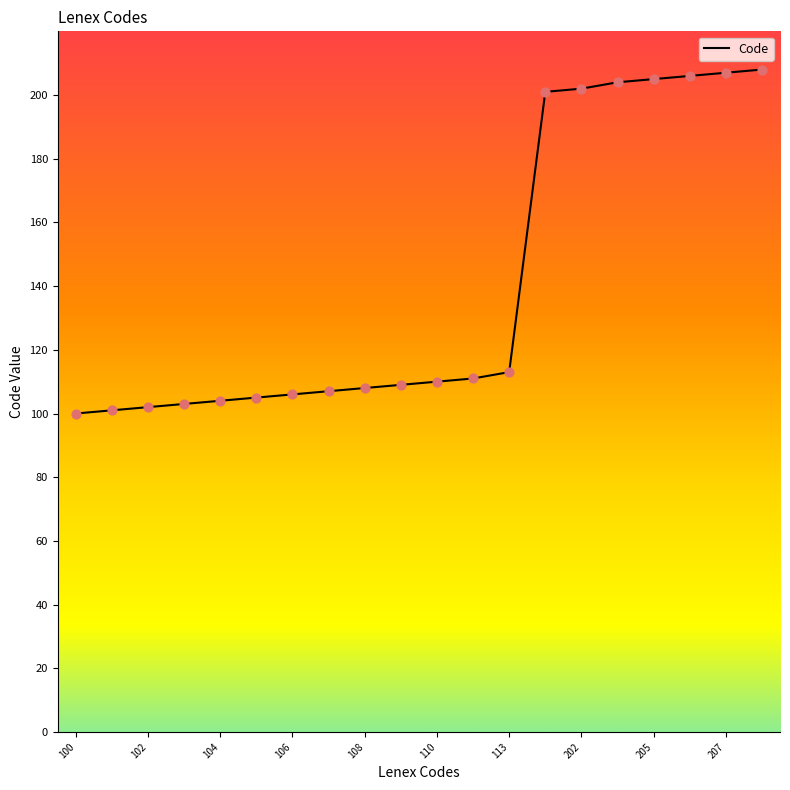

What is the minimum value shown in the chart?

100